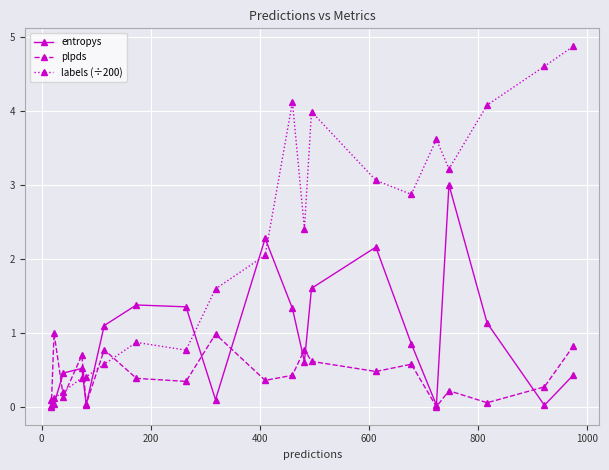

What is the value of the labels (÷200) point at the 8th from the left?

0.8